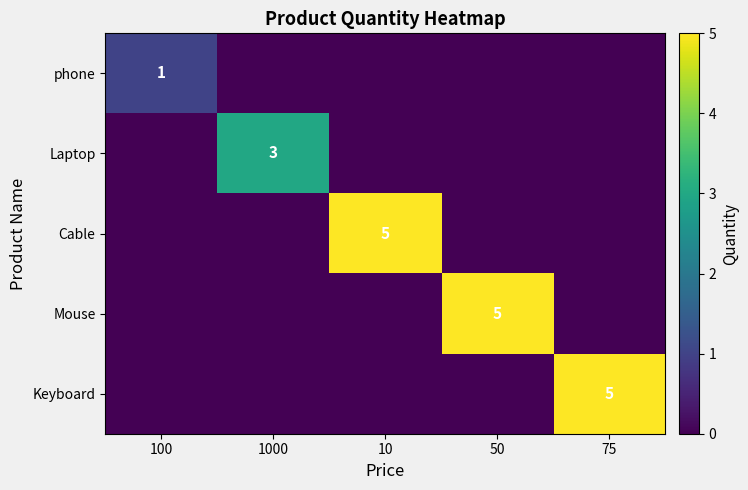

The Cable series shows 7 at 10. True or false?

False